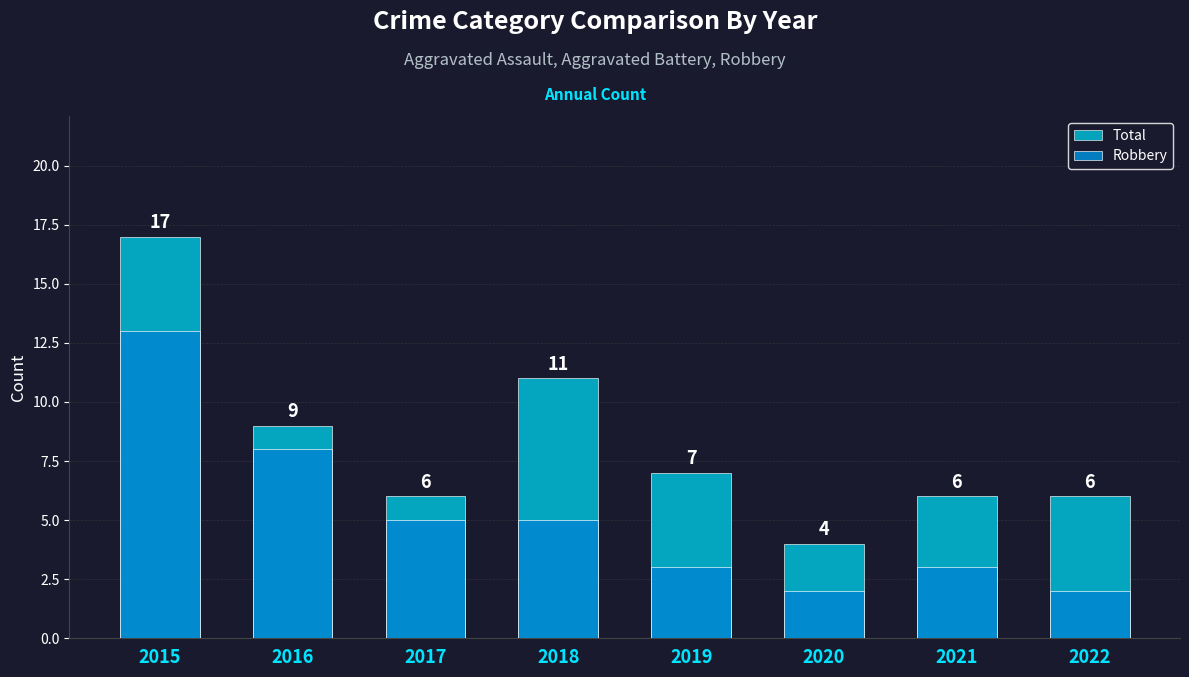

Reading left to right, extract all data points from this chart.

Total: 2015=17	2016=9	2017=6	2018=11	2019=7	2020=4	2021=6	2022=6
Robbery: 2015=13	2016=8	2017=5	2018=5	2019=3	2020=2	2021=3	2022=2